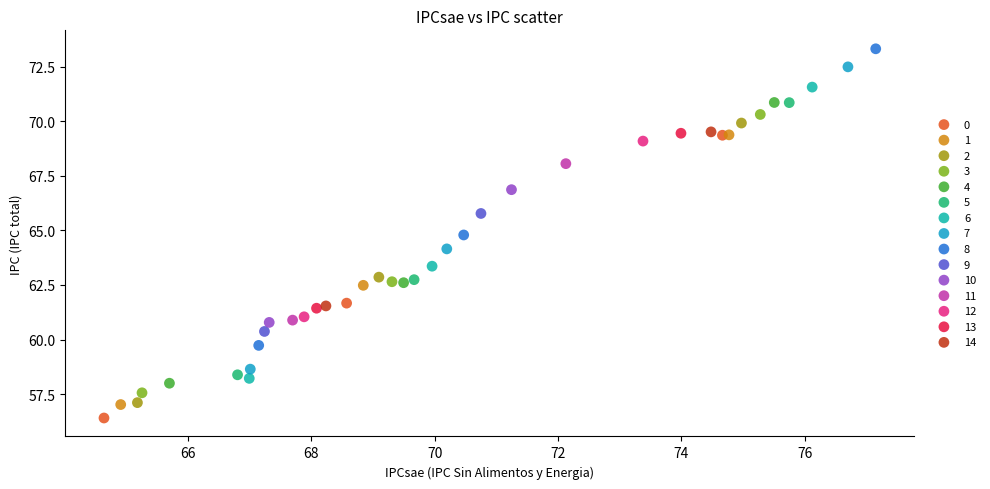

Which series reaches the maximum Y coordinate?

8